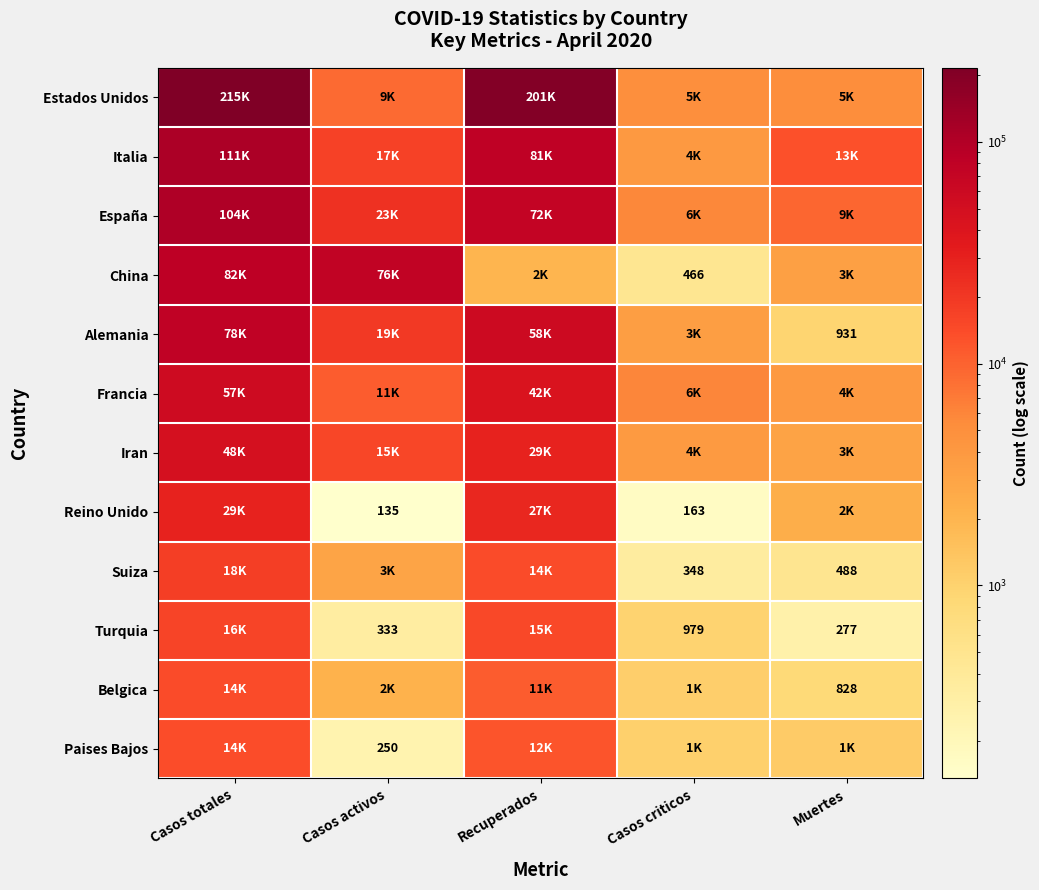

What is the difference between the Turquia values at Muertes and Casos activos?

56